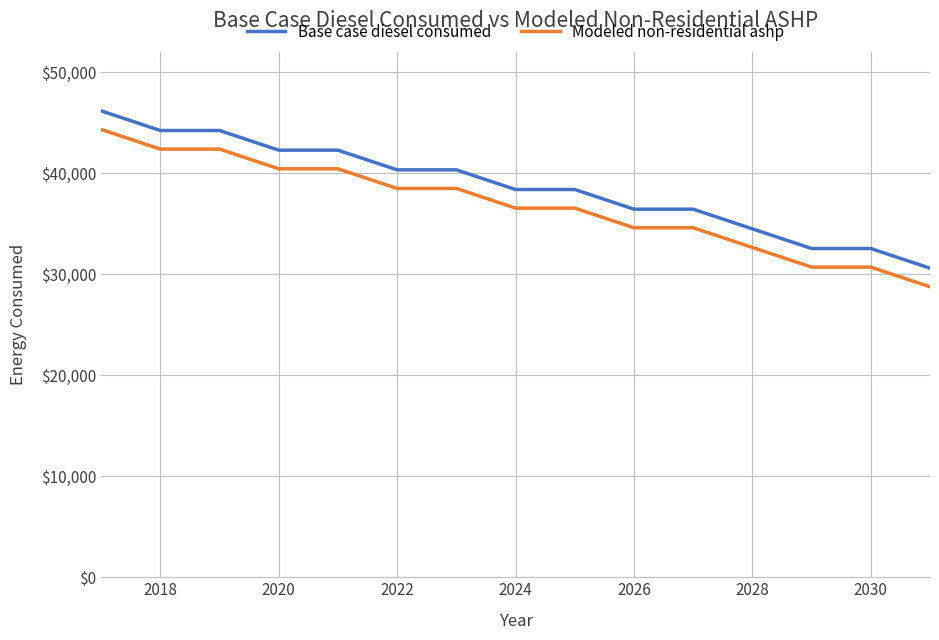

List the series in order of their peak value, highest first.

Base case diesel consumed, Modeled non-residential ashp